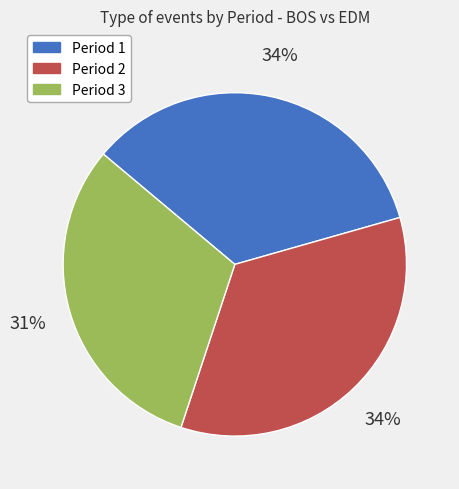

What is the smallest slice in the pie chart?

Period 3